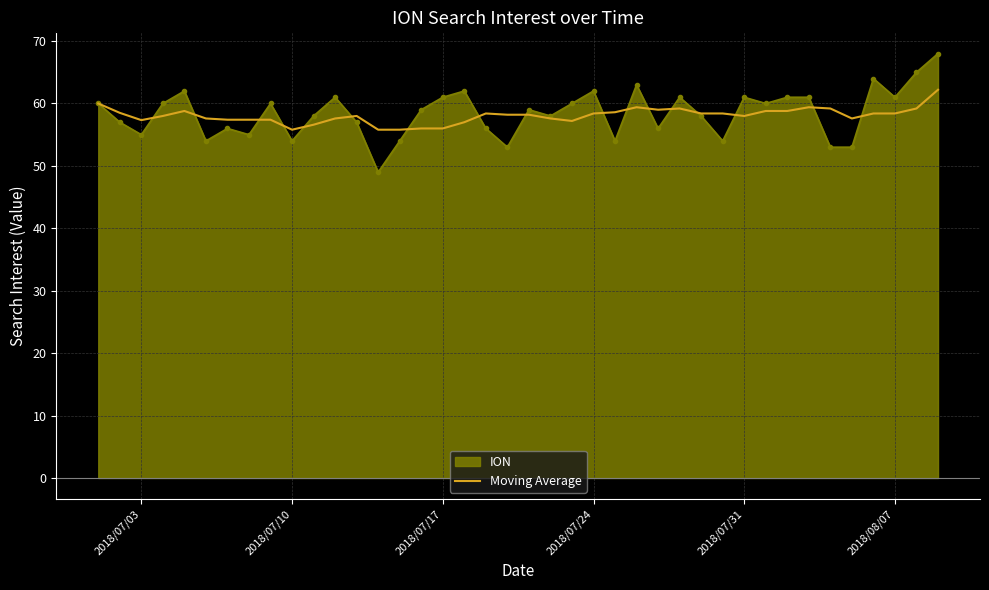

Rank the series by their maximum value, from highest to lowest.

ION, Moving Average